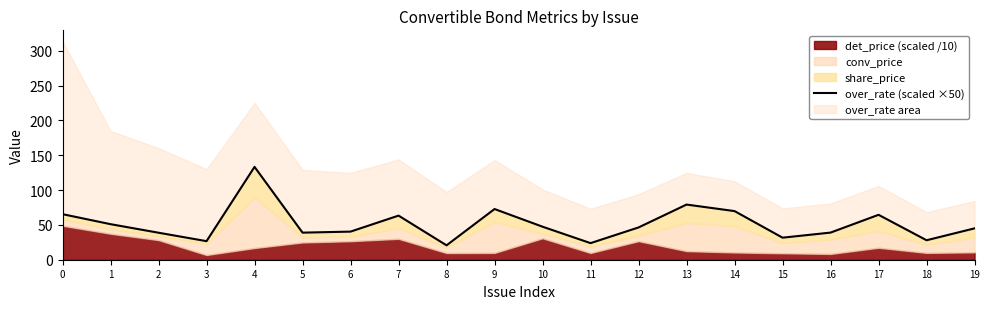

What is the difference between the maximum and minimum values?

112.6